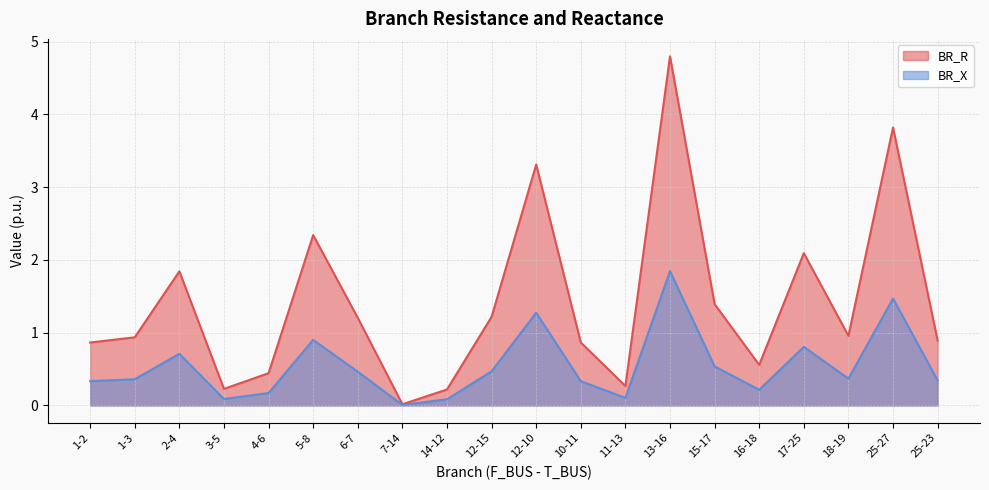

The BR_R series shows 1.4 at 15-17. True or false?

True